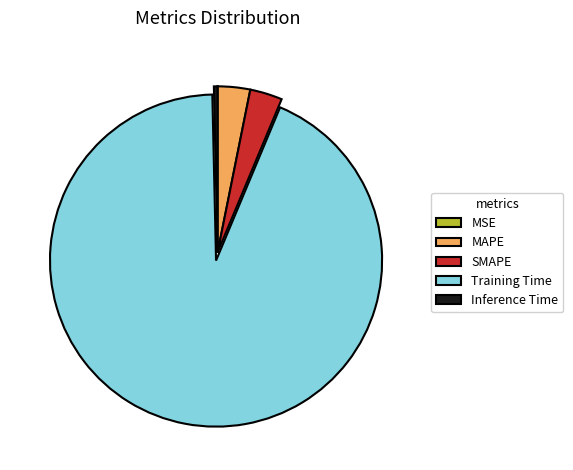

Which has a higher value, Training Time or Inference Time?

Training Time